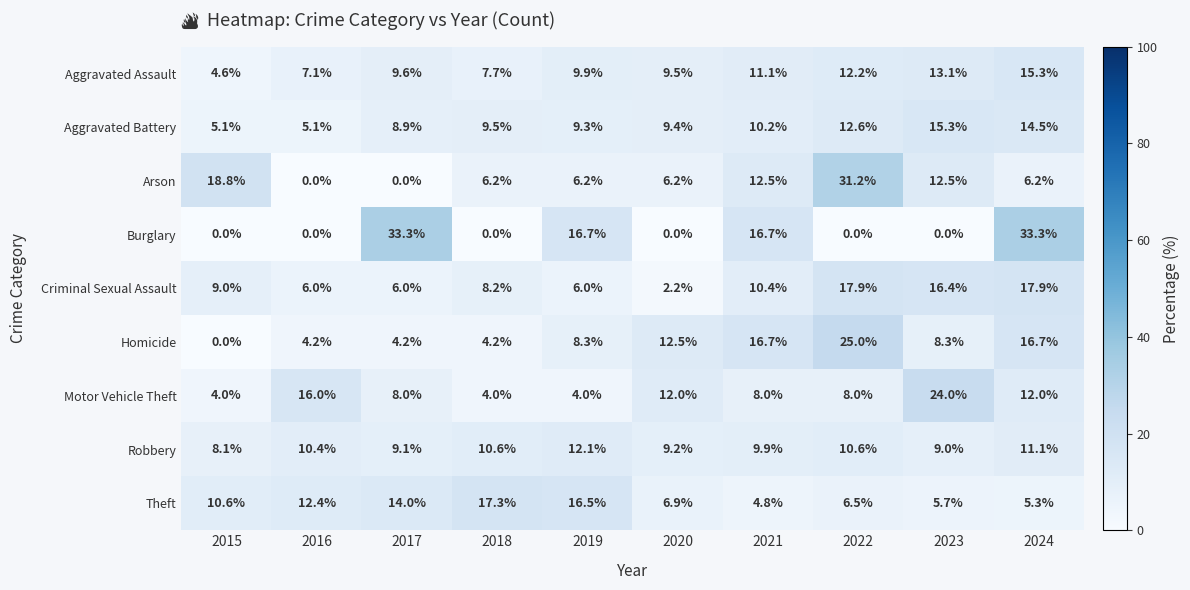

How many data points in Homicide are above 8?

6